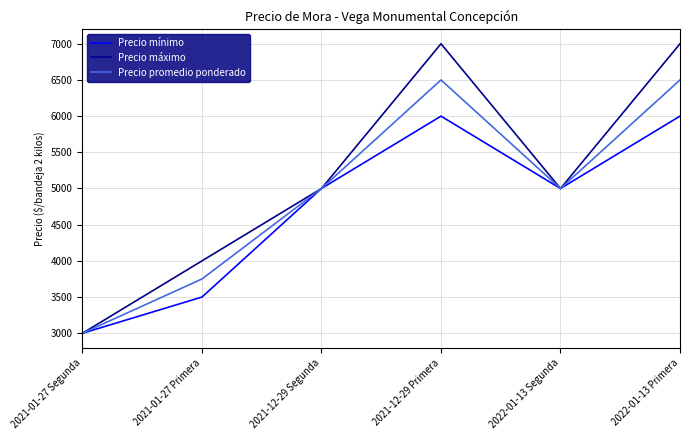

Is it true that Precio máximo equals 3017 at 2021-12-29 Primera?

False